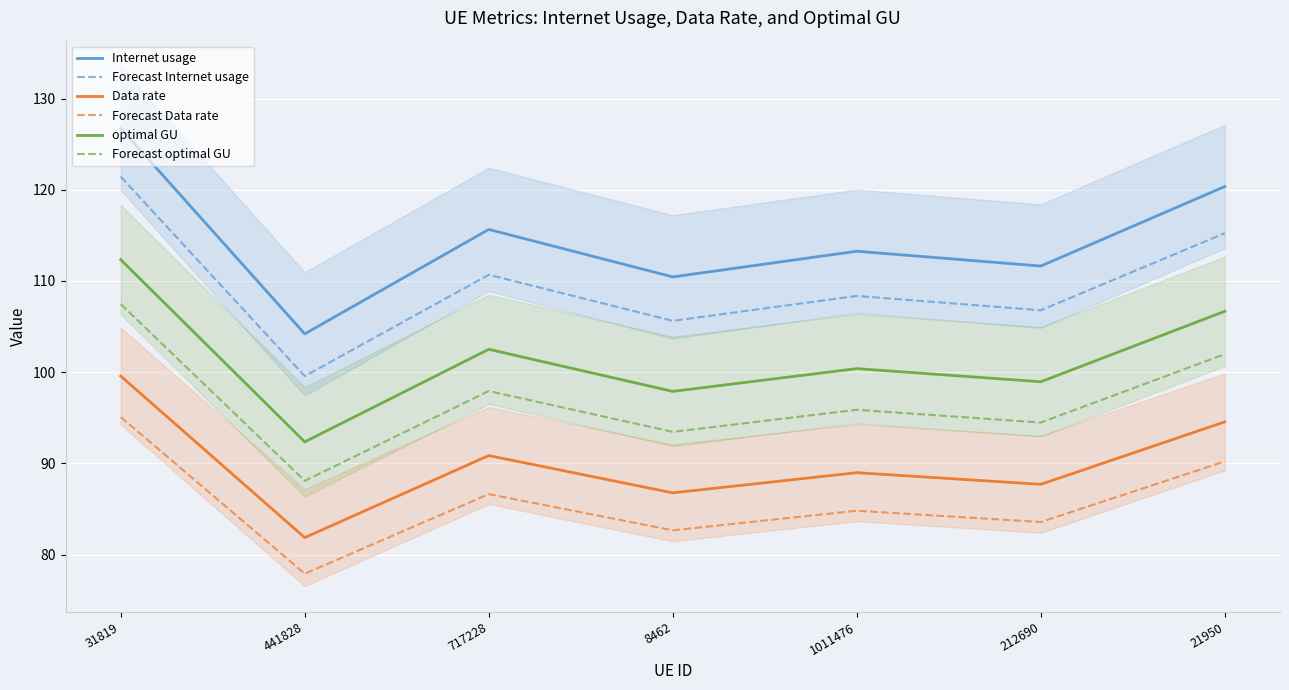

What is the sum of the Data rate values at 441828 and 212690?

169.6